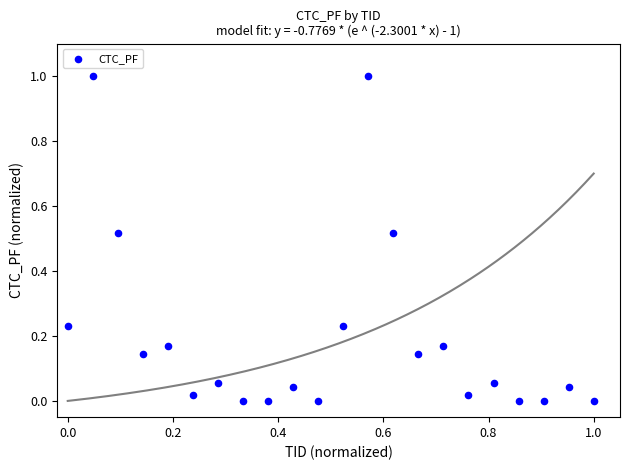

What is the range of Y values (max minus min)?

1.0